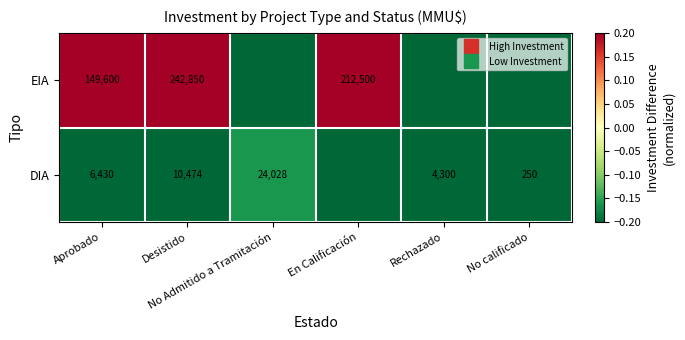

Which series has the largest total across all categories?

EIA